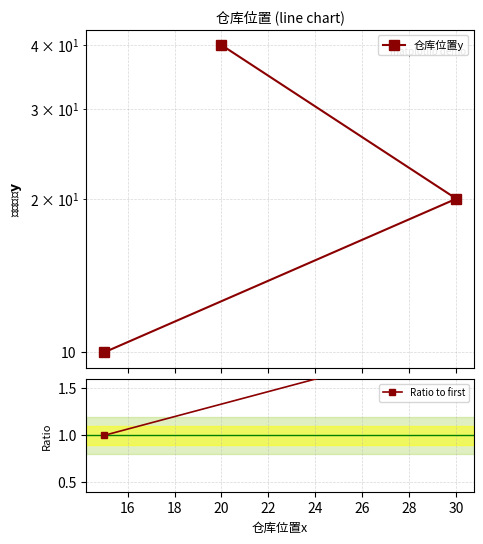

Count the 仓库位置y values in the range 10 to 40.

3